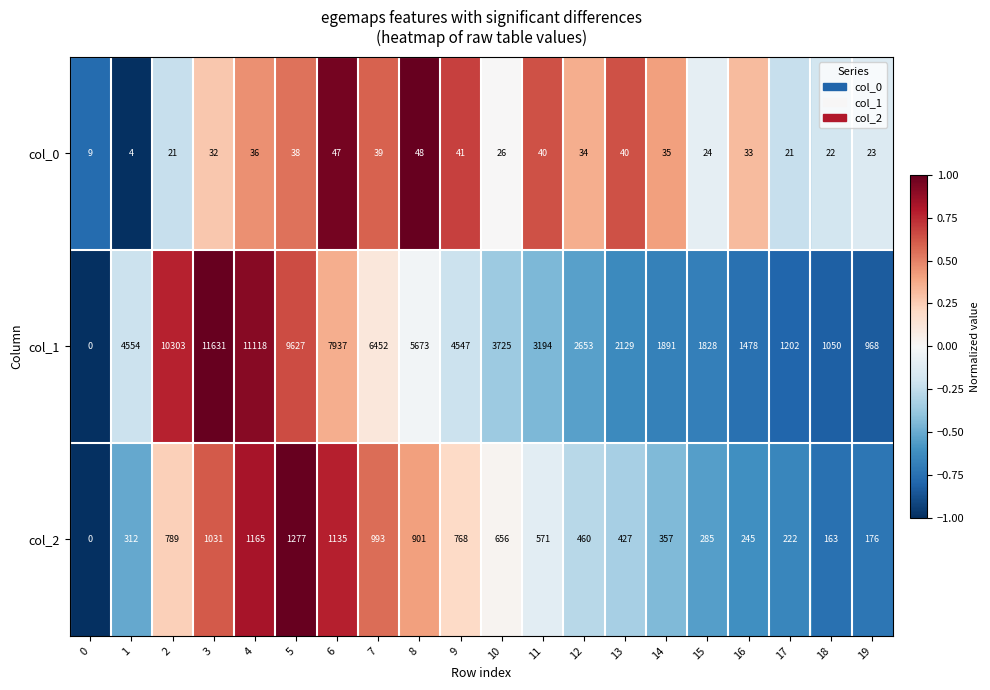

The value of col_2 at 19 is 176. True or false?

True